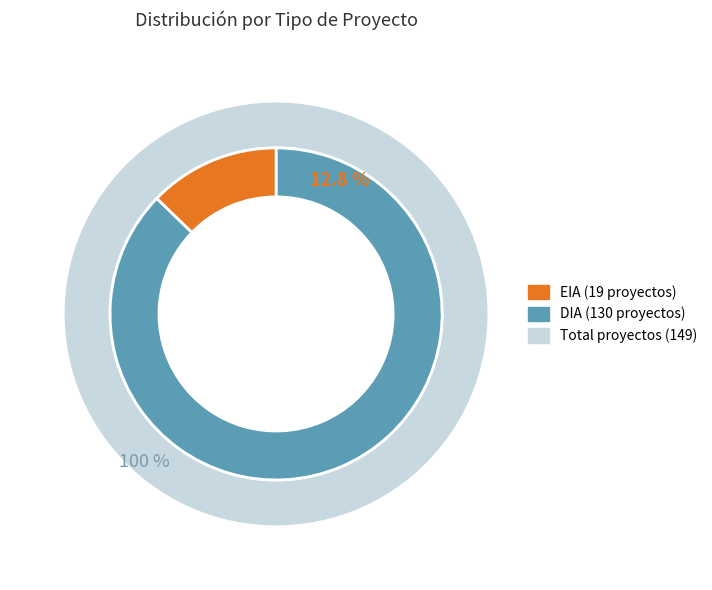

Rank the categories by value from highest to lowest.

DIA, EIA